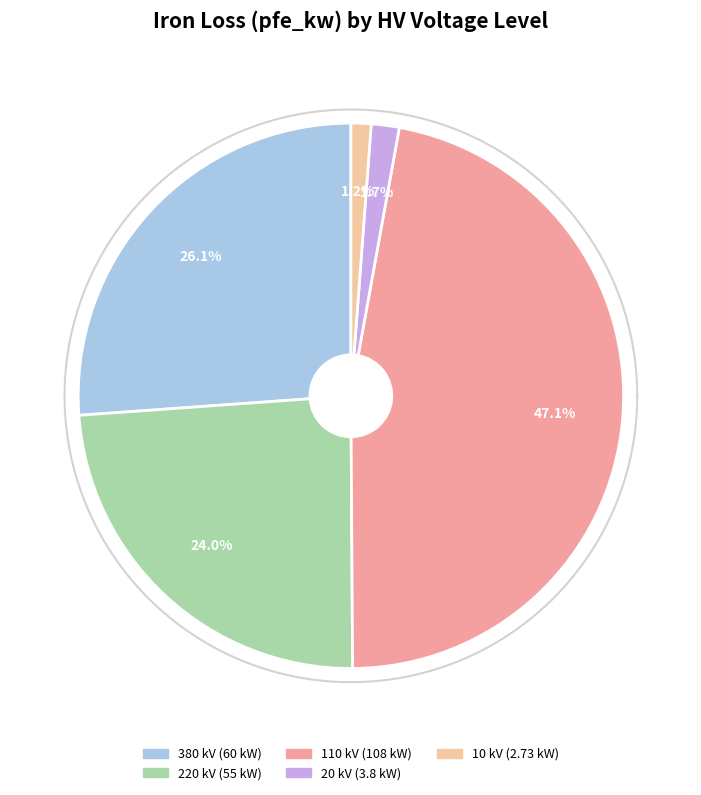

Is 380 the majority of the pie?

No